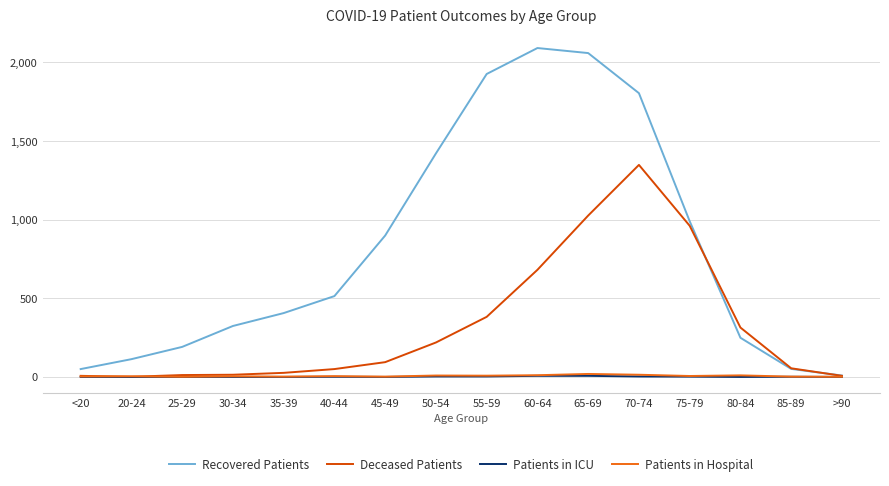

Which category has the lowest value in the Recovered Patients series?

>90